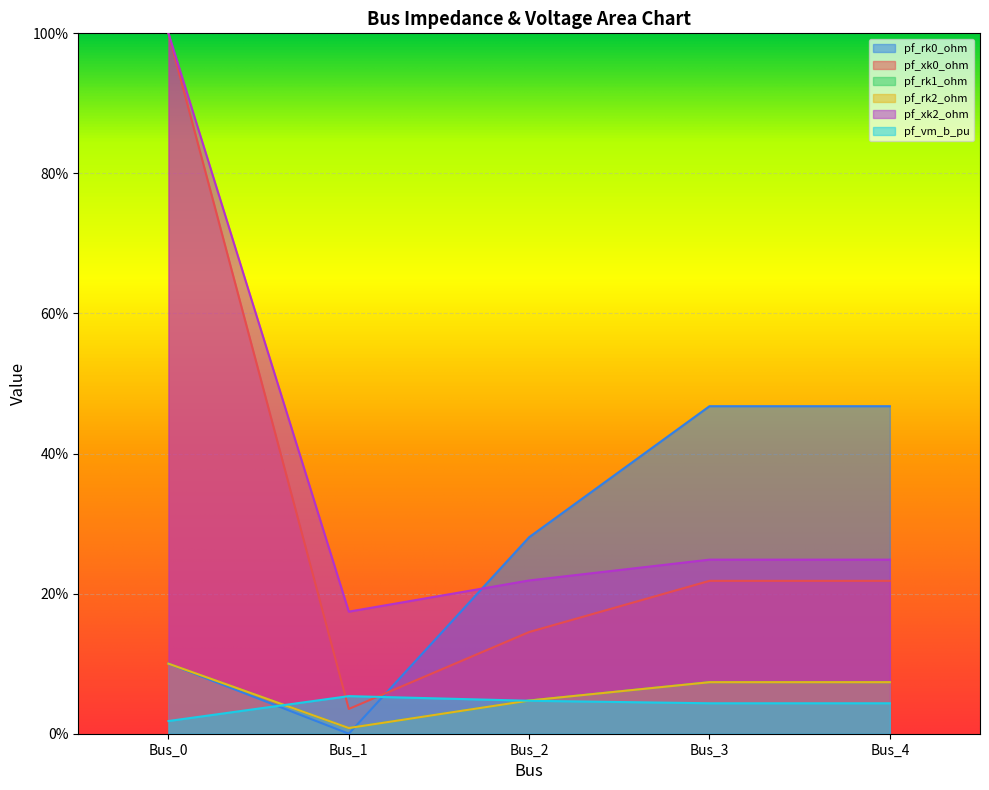

True or false: pf_rk1_ohm has a value of 0.1 at Bus_4.

False